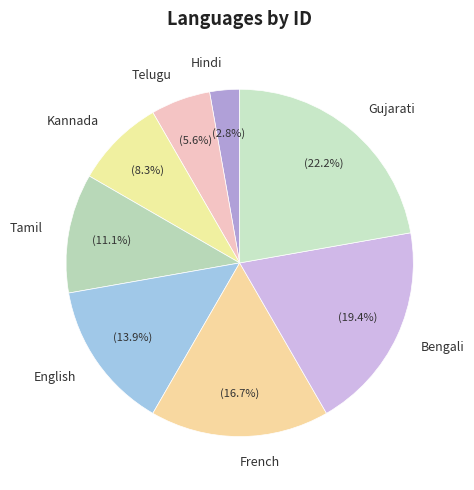

To the nearest percent, what portion does French represent?

17%